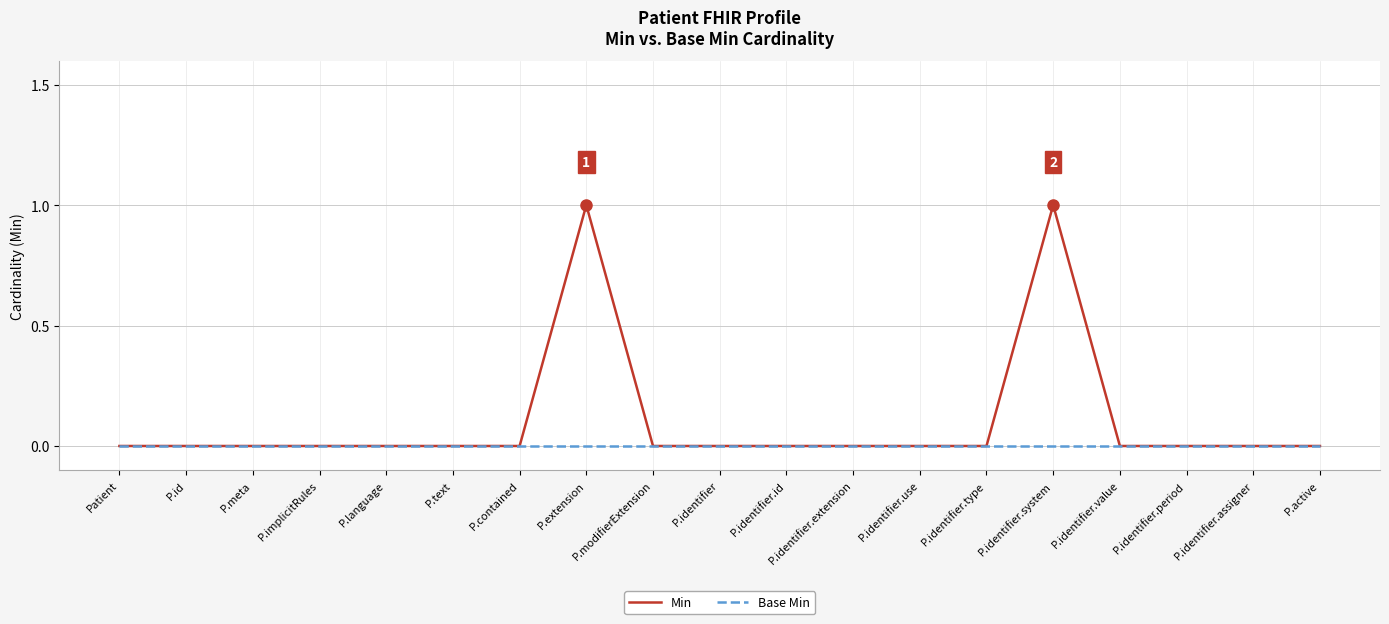

Is the value of Min at P.extension greater than the value of Base Min at P.id?

Yes